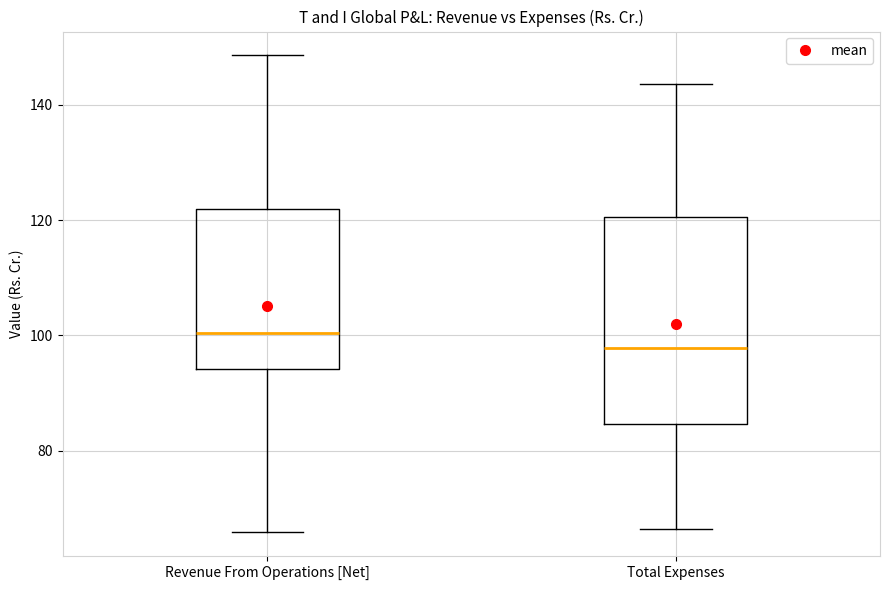

Reading left to right, transcribe this box plot: for each box, give where its median line is, the range the box spans, and where its two whiskers end, as read against the y-axis. The values are not printed on the chart, so give them approximately, as read against the axis.

Revenue From Operations [Net]: median 100, box 94 to 122, whiskers 66 to 148
Total Expenses: median 98, box 84 to 120, whiskers 66 to 144